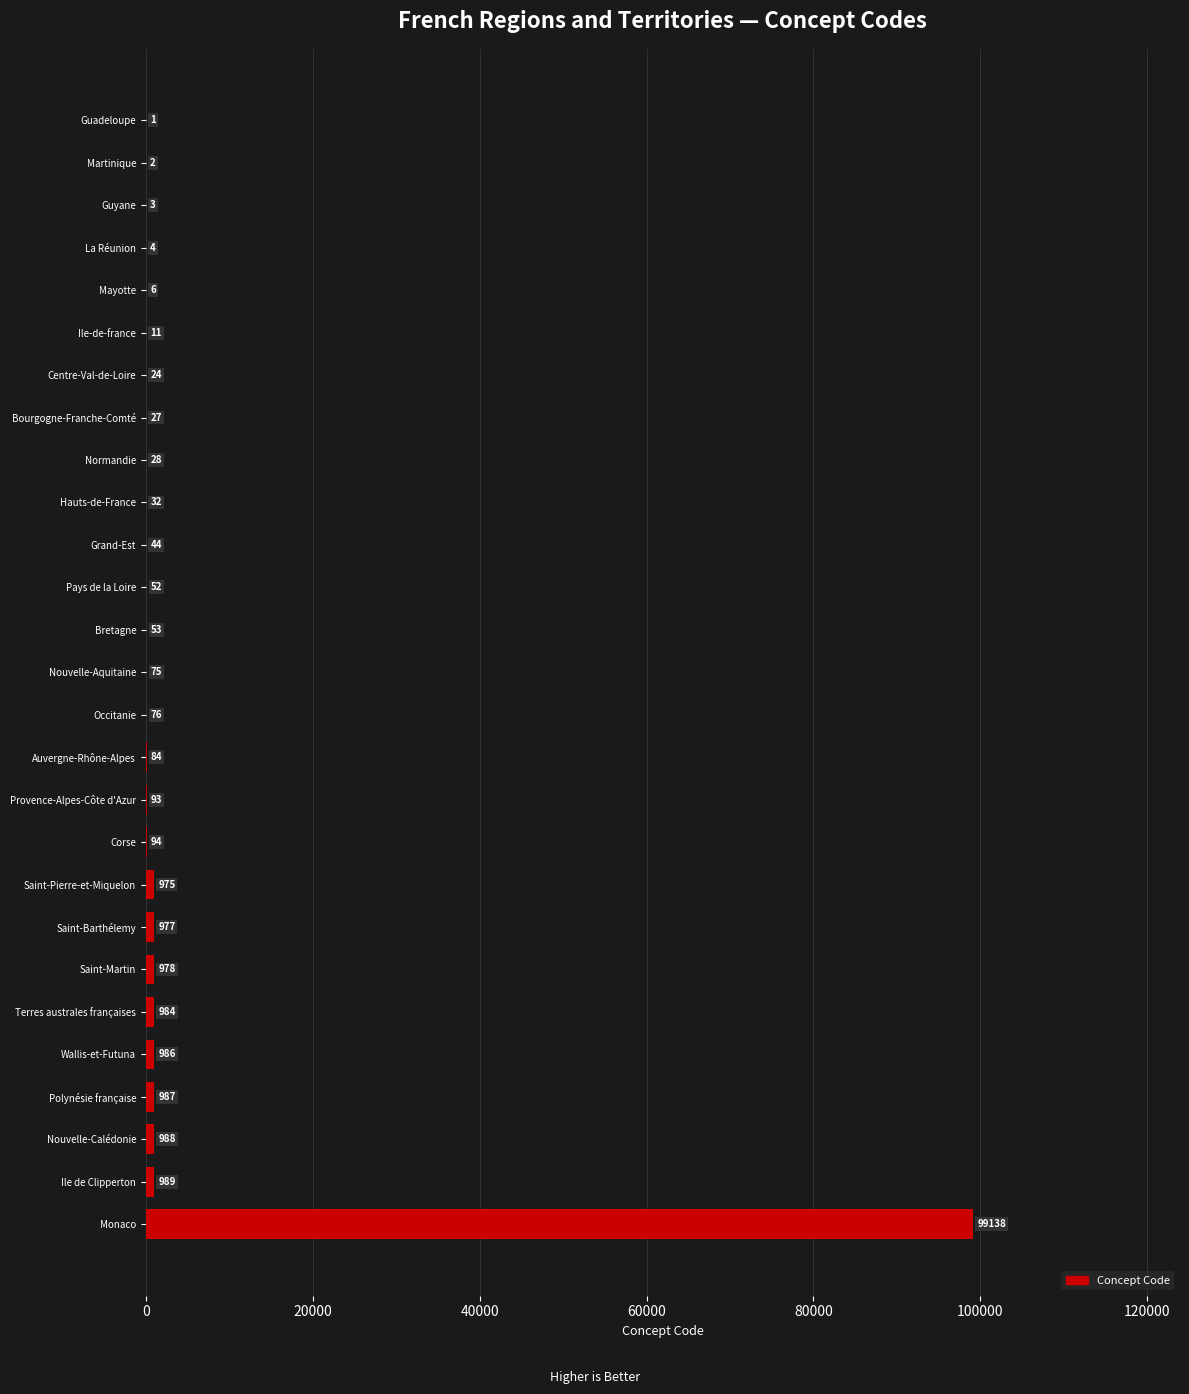

Which has a higher value, Bretagne or Guadeloupe?

Bretagne